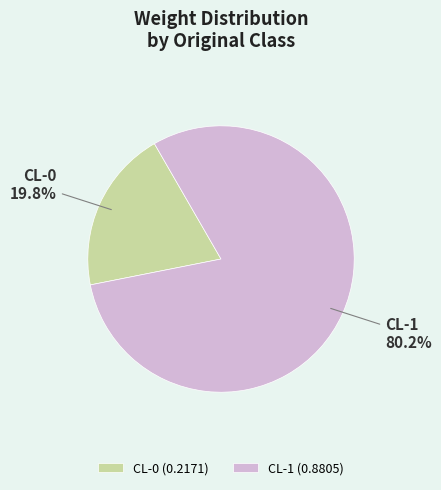

What is the smallest slice in the pie chart?

CL-0